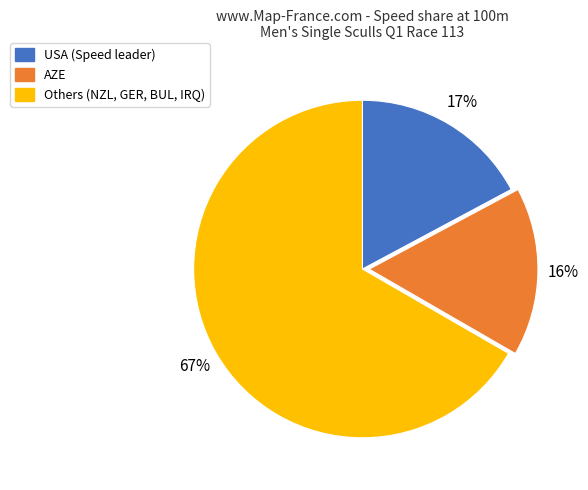

To the nearest percent, what is the difference between the largest and smallest slice percentages?

51%